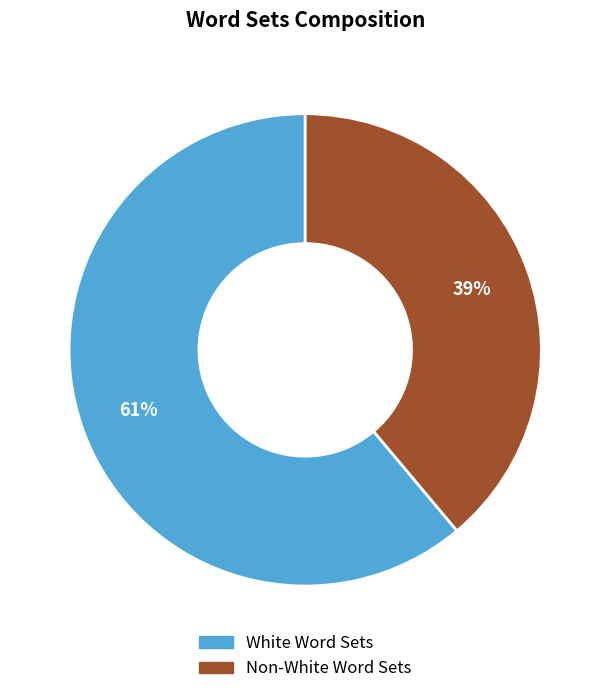

To the nearest percent, what percentage of the pie is White Word Sets?

61%